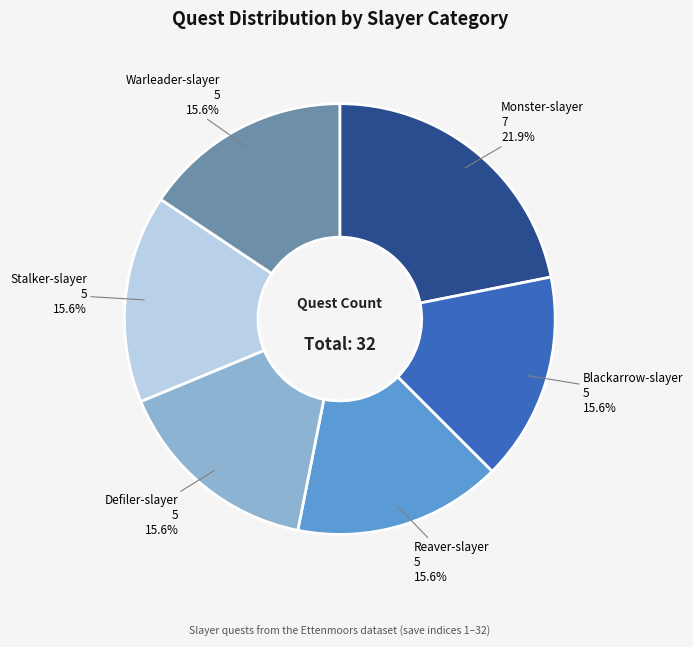

Does Defiler-slayer account for over 50% of the chart?

No